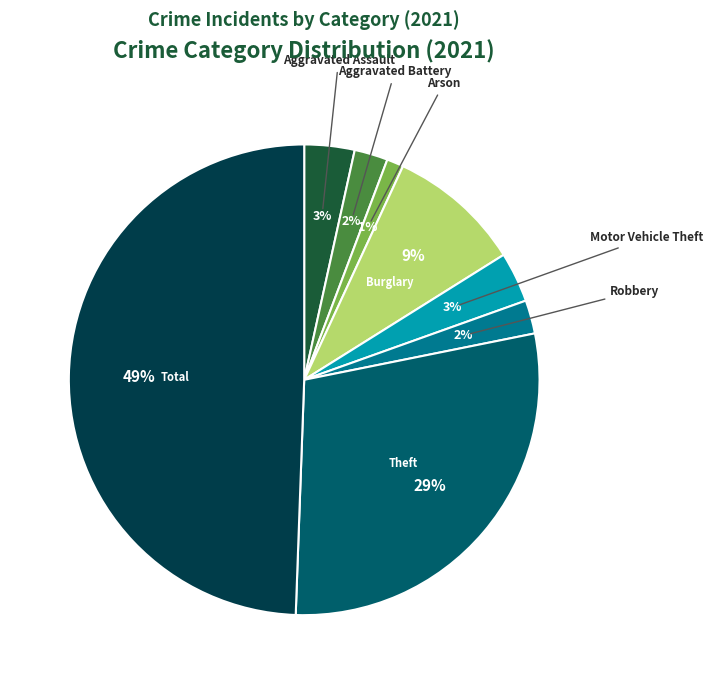

To the nearest percent, what is the average slice percentage?

12%